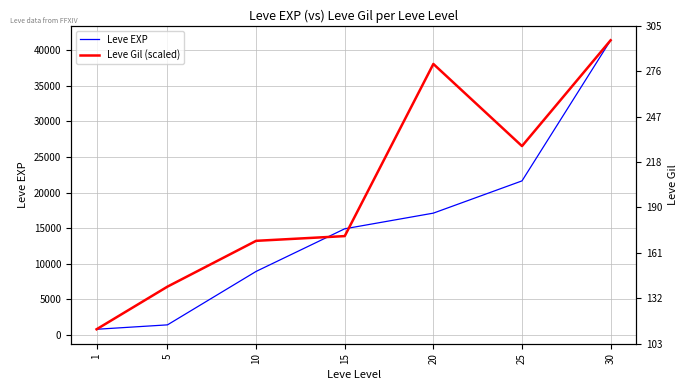

Rank the series at 20 from highest to lowest value.

Leve Gil (scaled), Leve EXP